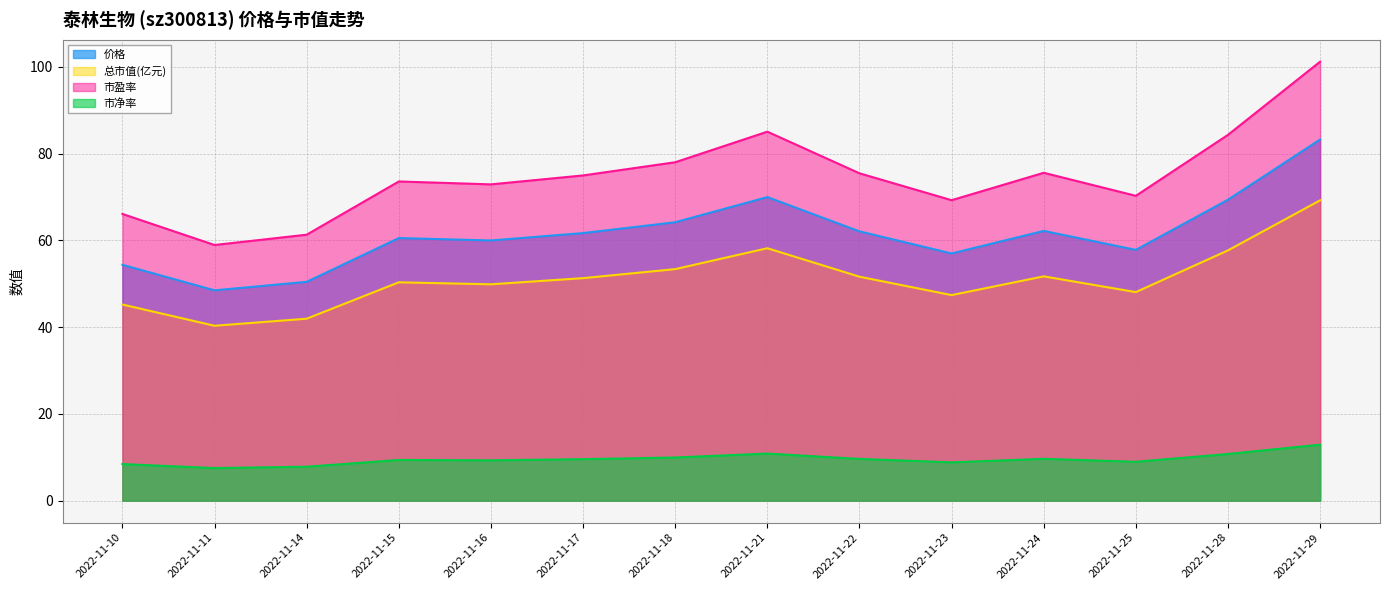

At which category does the chart reach its peak across all series?

2022-11-29